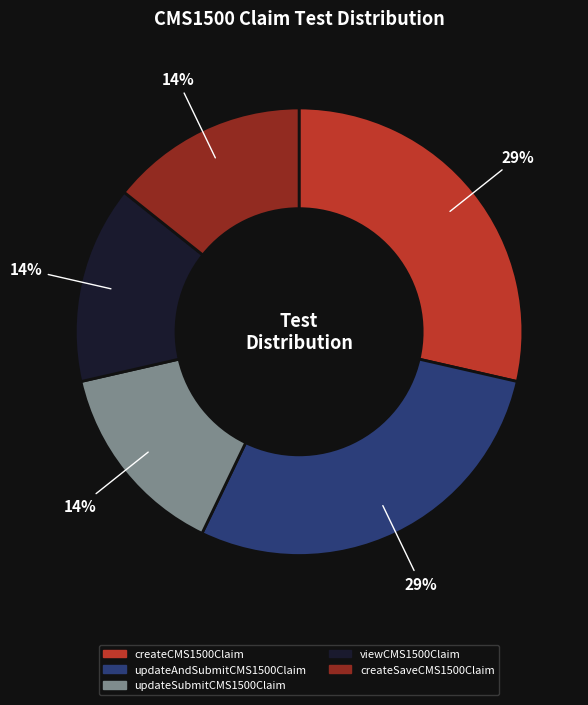

What percentage is the updateSubmitCMS1500Claim slice, to the nearest percent?

14%